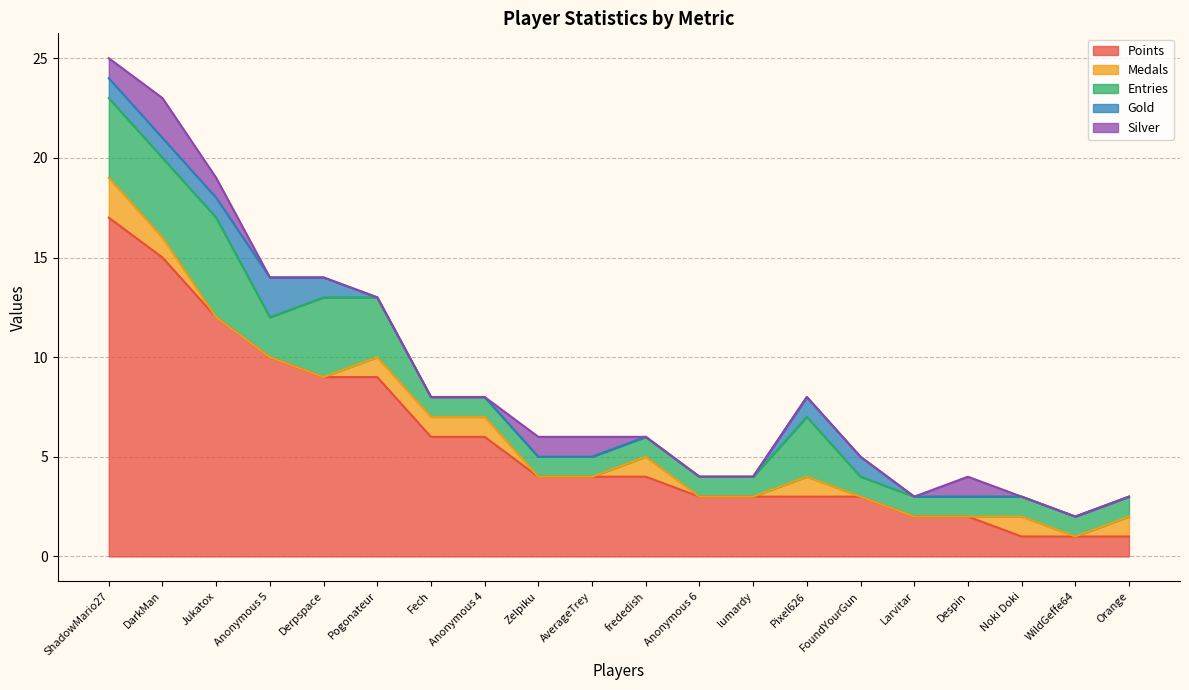

What are all the series names shown in the legend?

Points, Medals, Entries, Gold, Silver